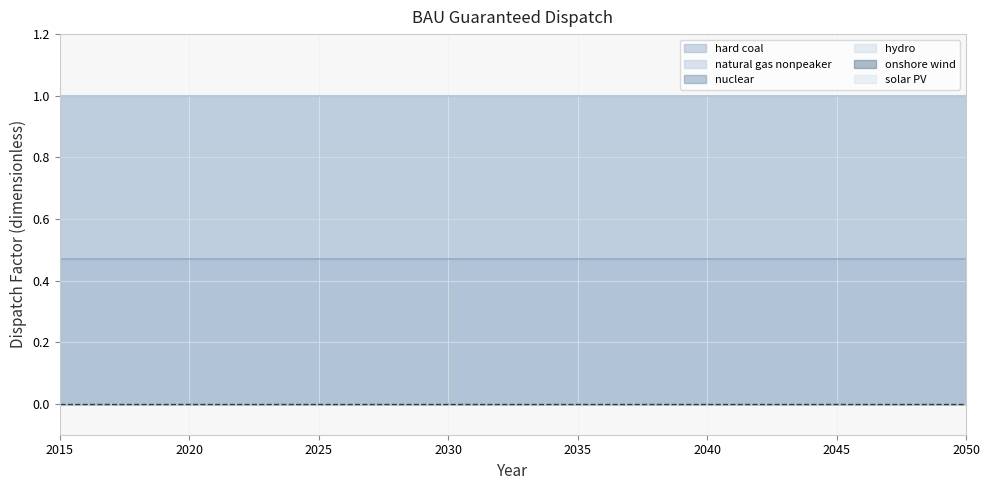

What is the difference between the highest and lowest values at 2022?

1.0